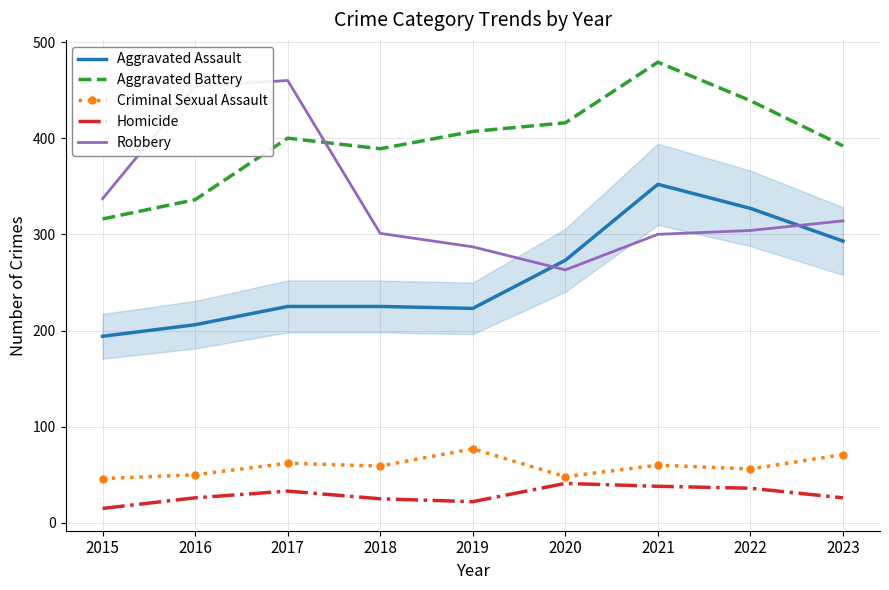

True or false: Robbery and Homicide cross at least once.

False